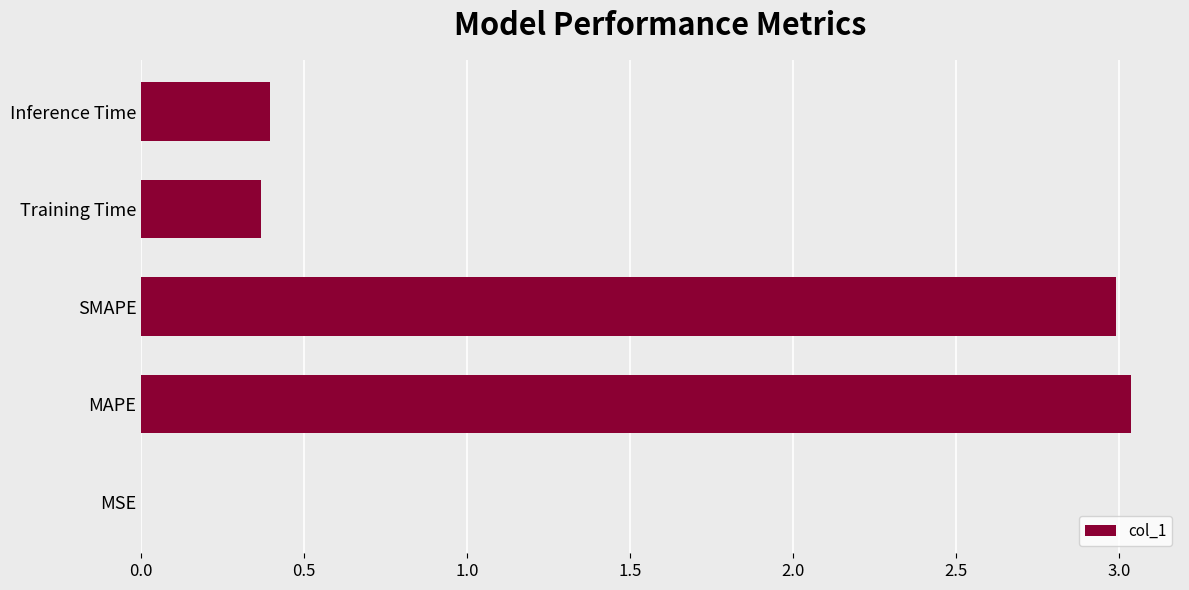

Is it true that the value at Training Time is 0.1?

False